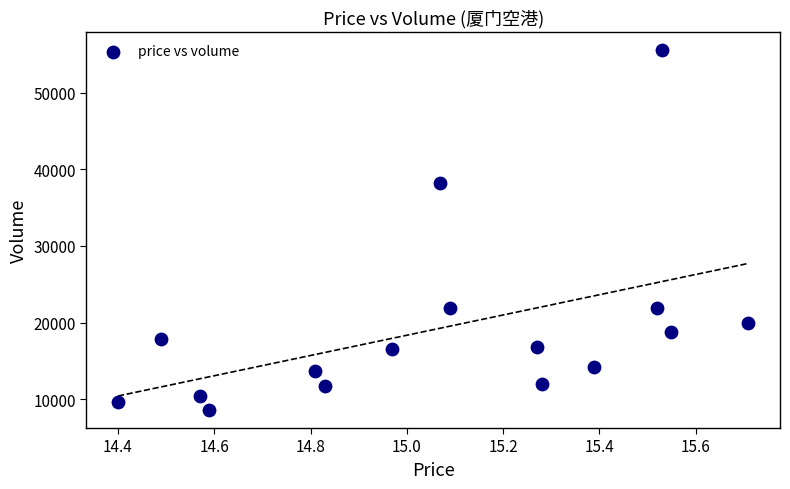

What is the range of Y values (max minus min)?

46951